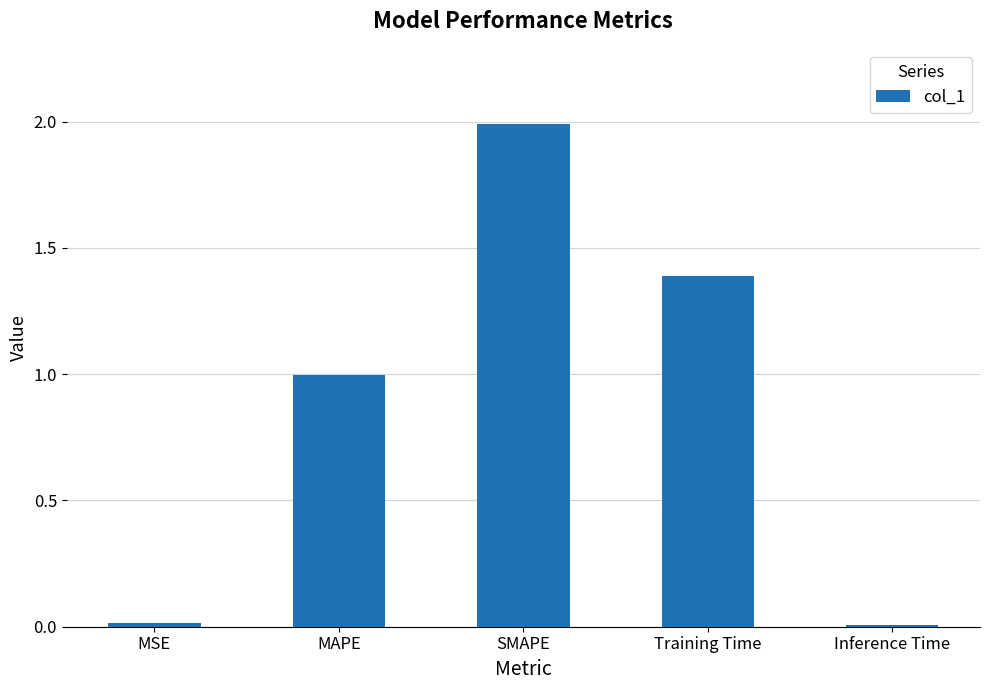

What is the difference between the maximum and minimum values?

2.0